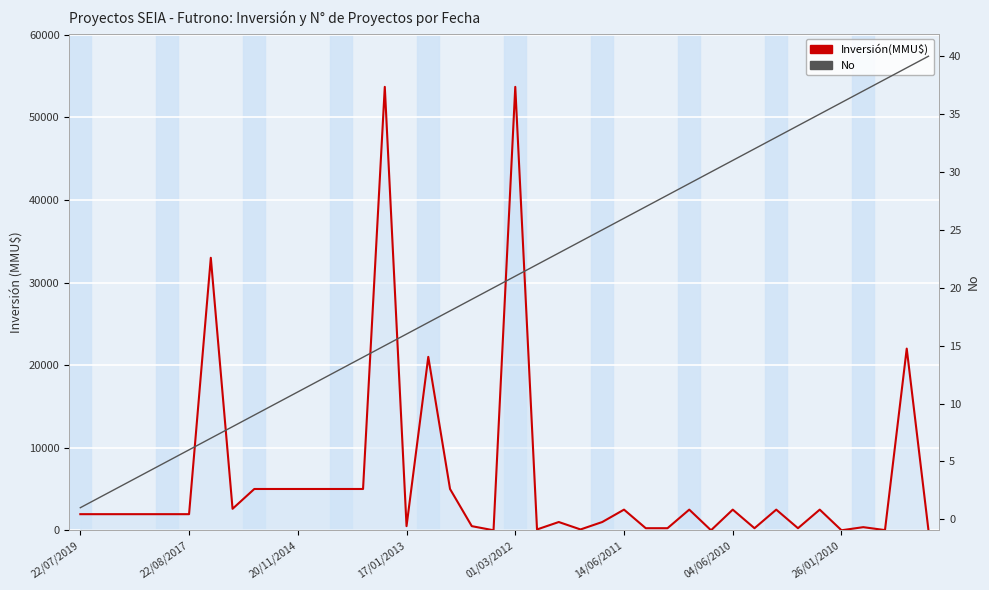

What is the maximum value for No?

40